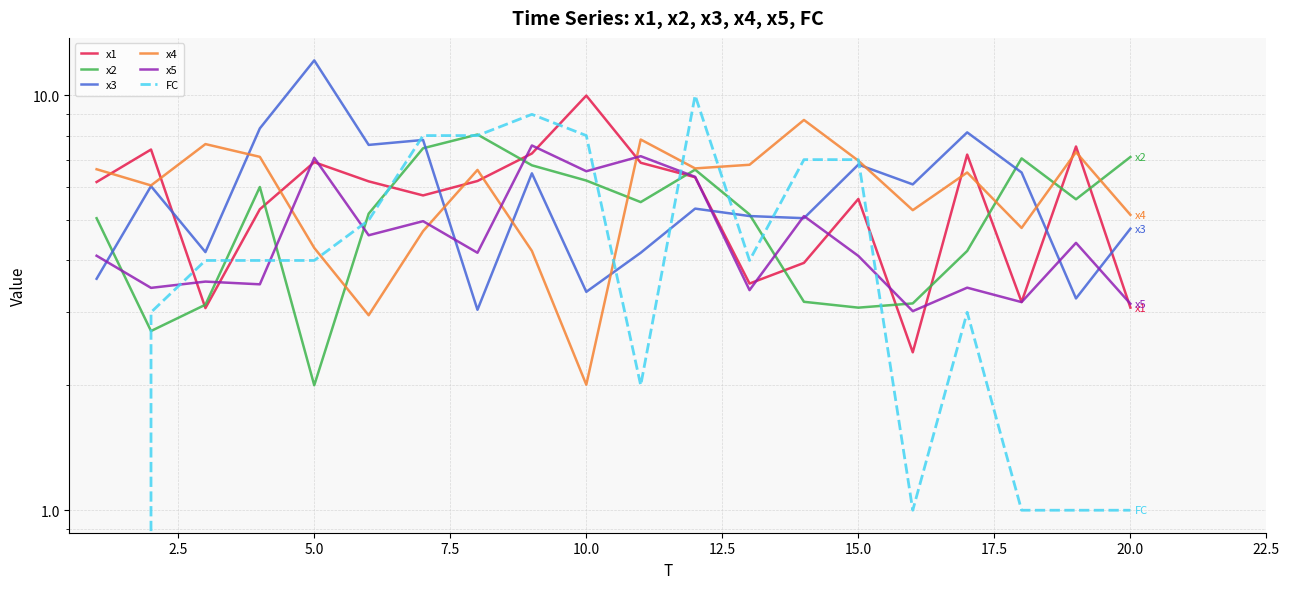

How many intersections are there between FC and x5?

6